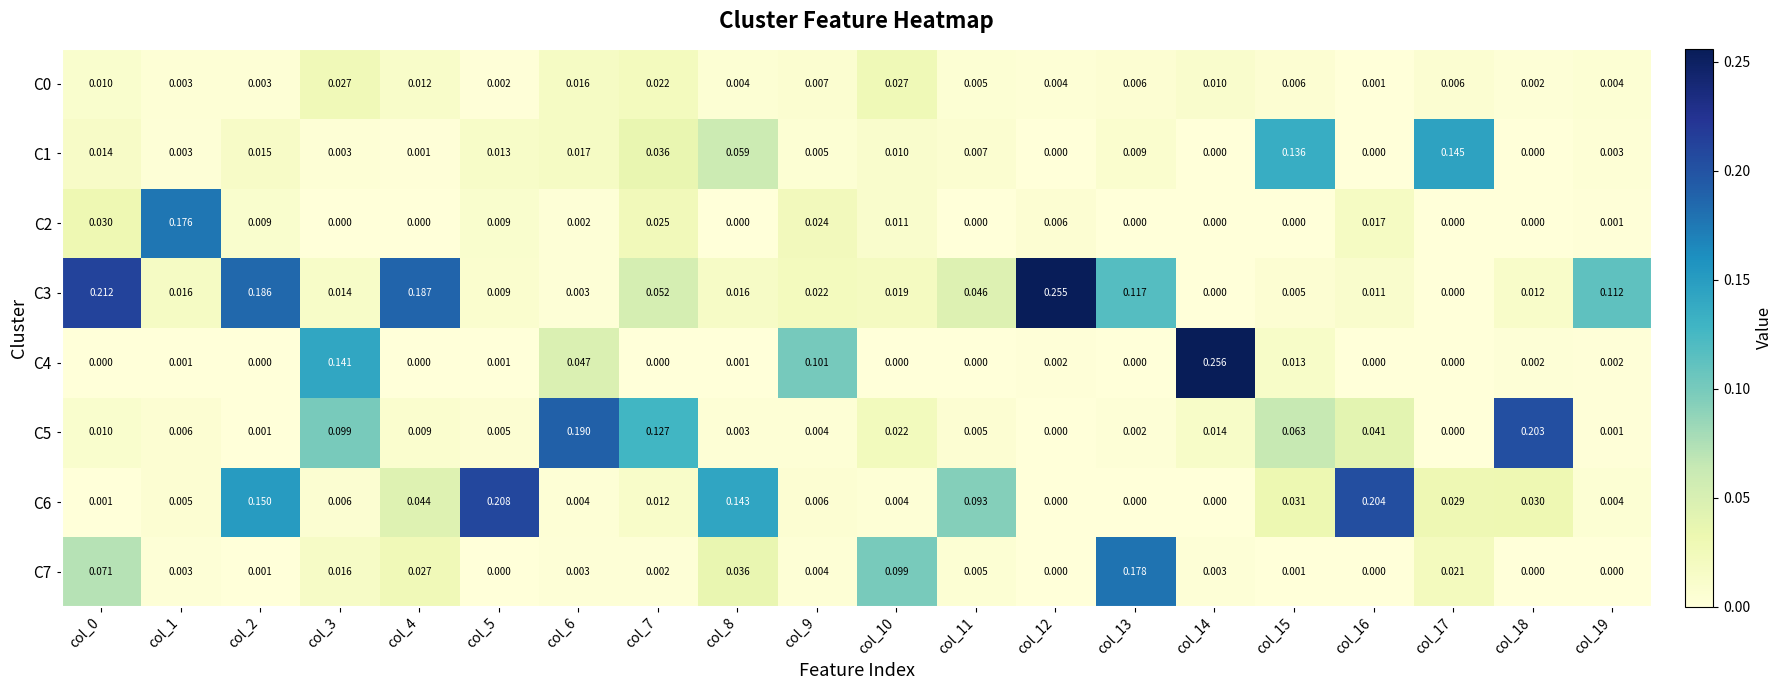

How many categories are shown in the chart?

20